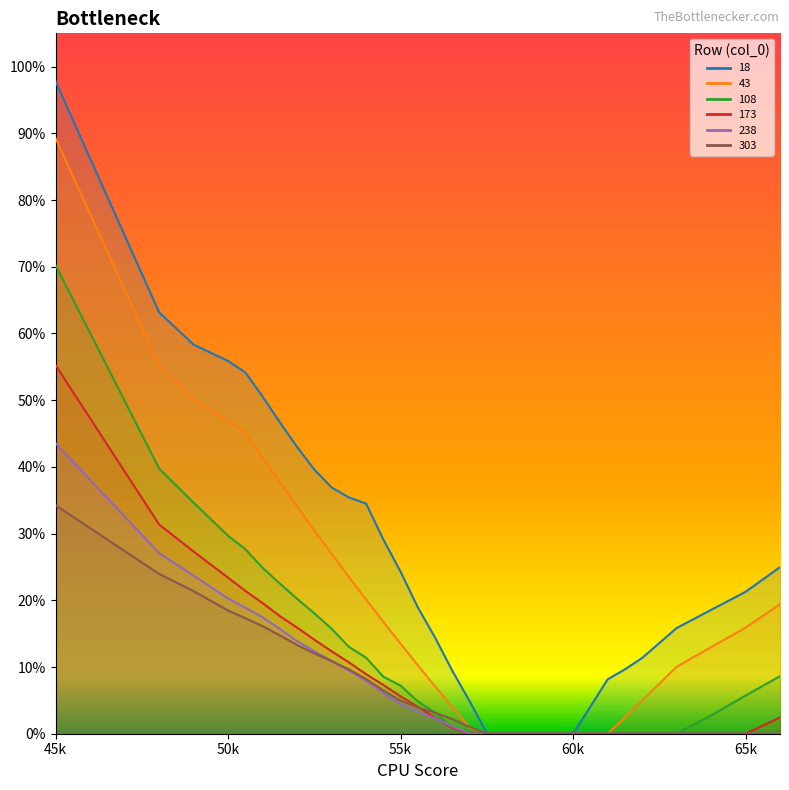

The value of 43 at 5300 is 0.3. True or false?

True